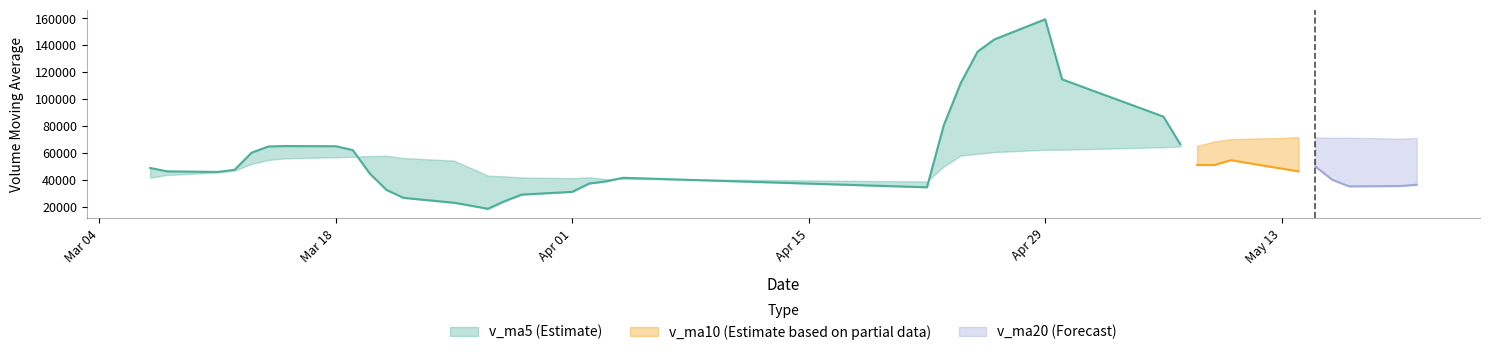

After their last crossing, which series has the higher values: v_ma20 or v_ma10?

v_ma20